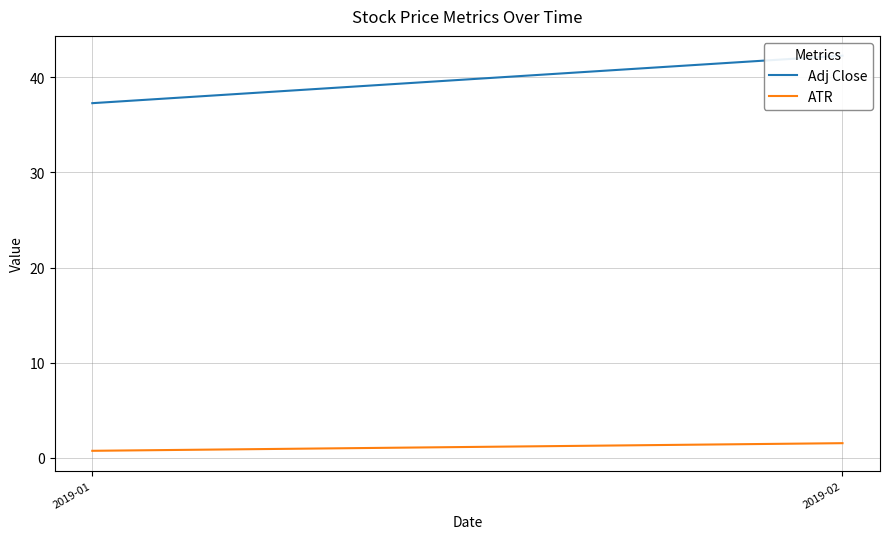

At which category does the chart reach its peak across all series?

2019-02